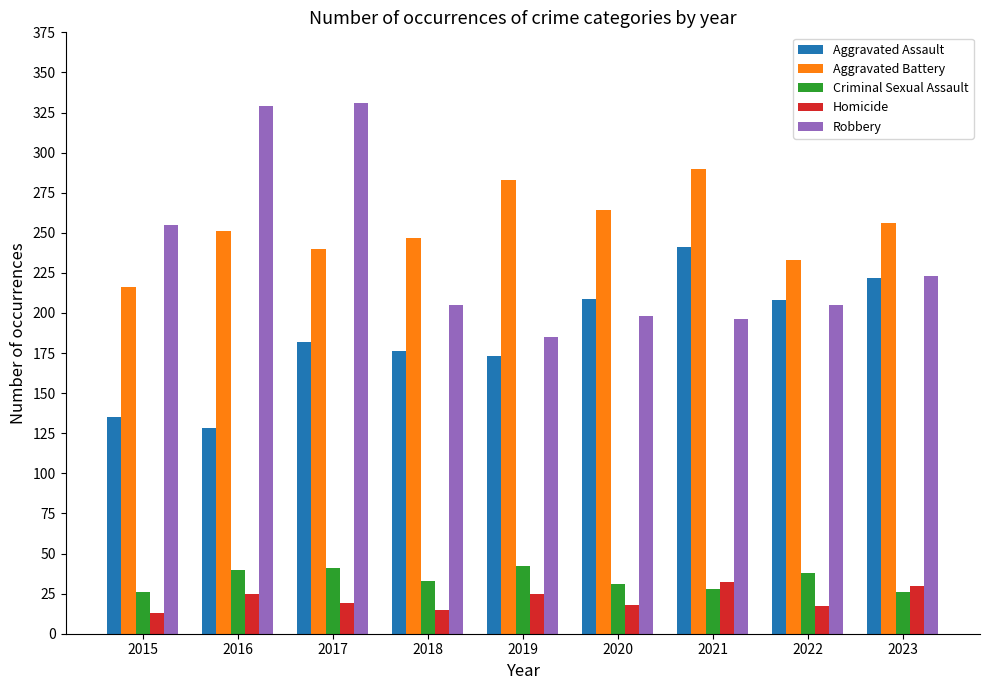

At which label does Robbery reach its minimum?

2019